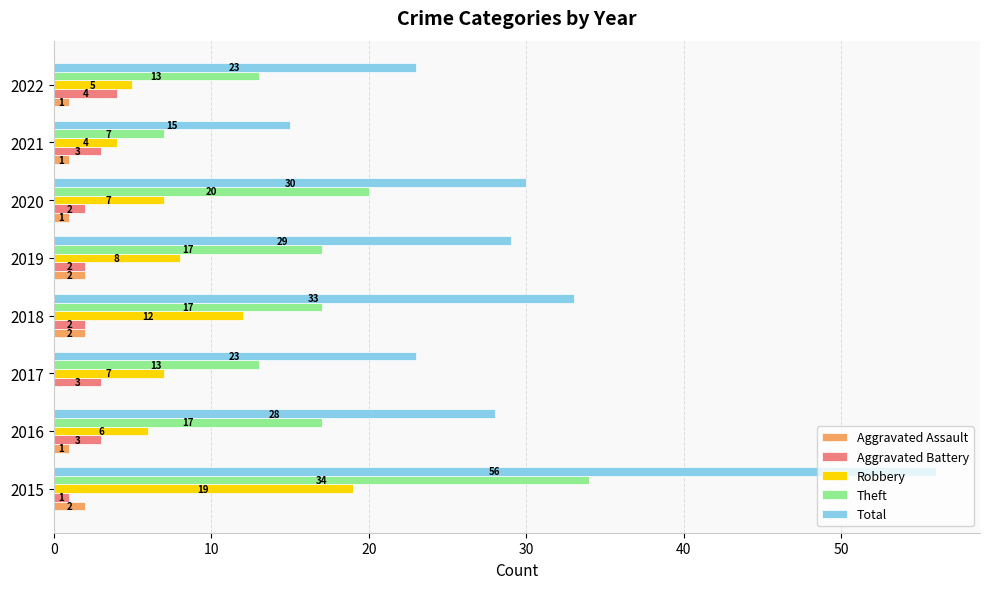

Count the number of categories in the chart.

8